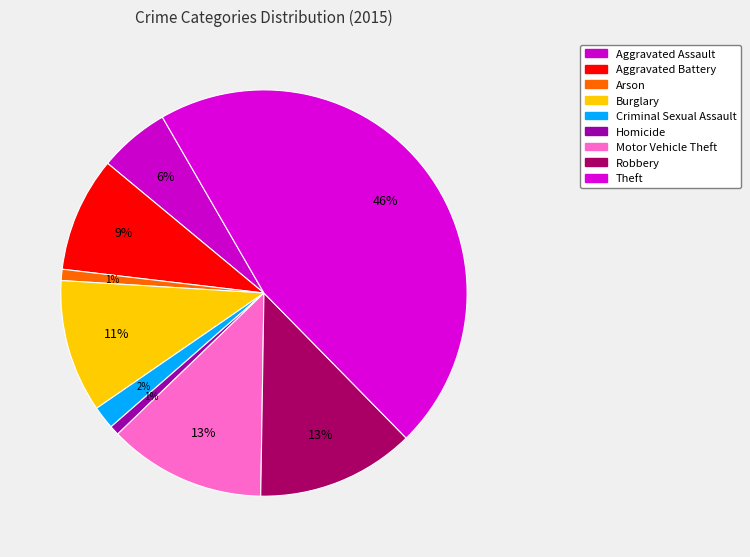

The Robbery slice represents 13% of the pie. True or false?

True